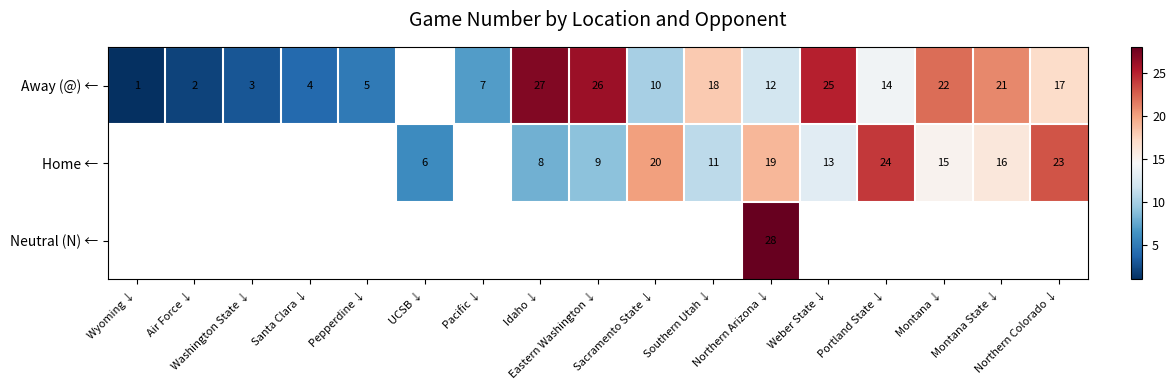

Rank the series by their average value, from lowest to highest.

Away (@) ←, Home ←, Neutral (N) ←